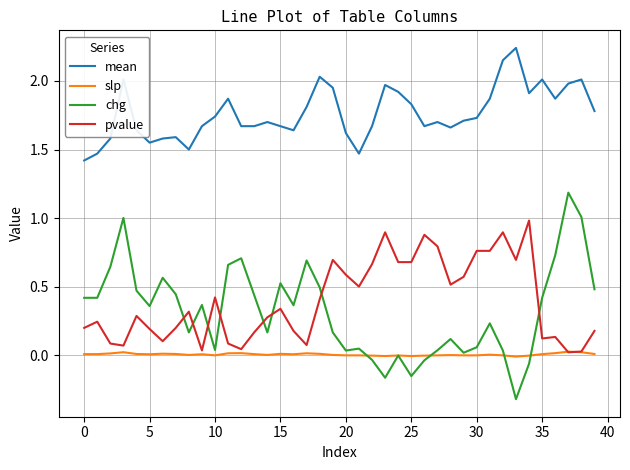

Which series has the largest range (max minus min)?

chg